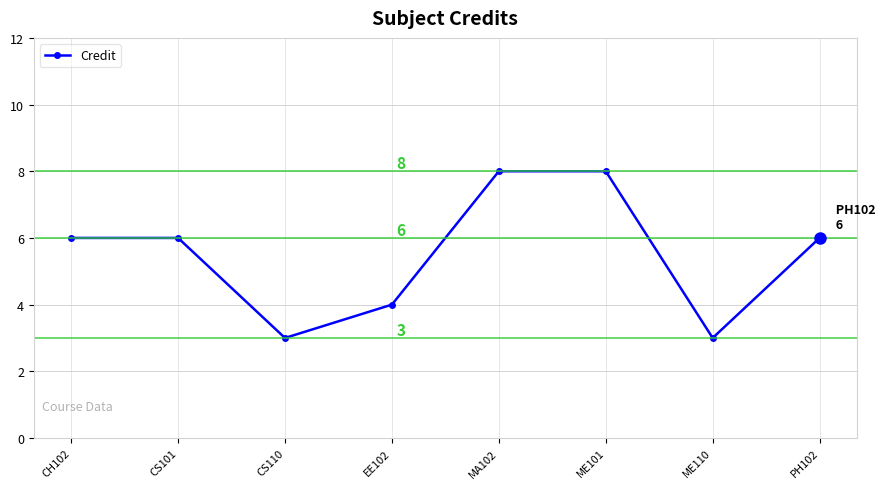

Does the chart display data point markers on the line(s)?

Yes